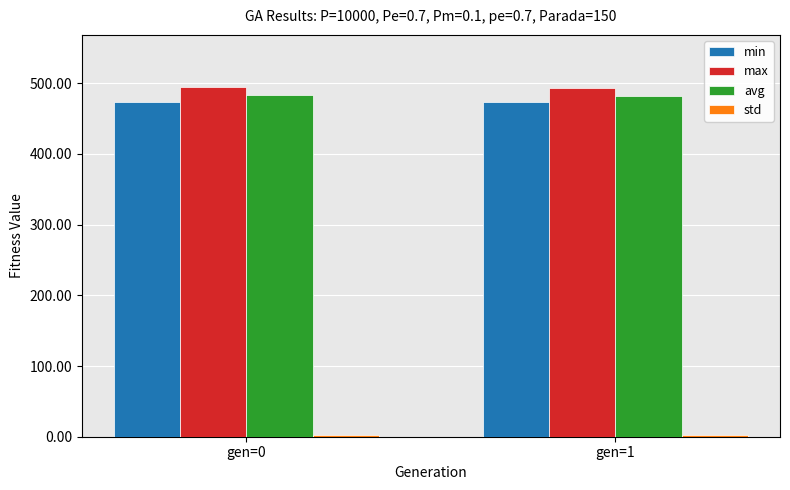

What is the average value of the min series?

472.9